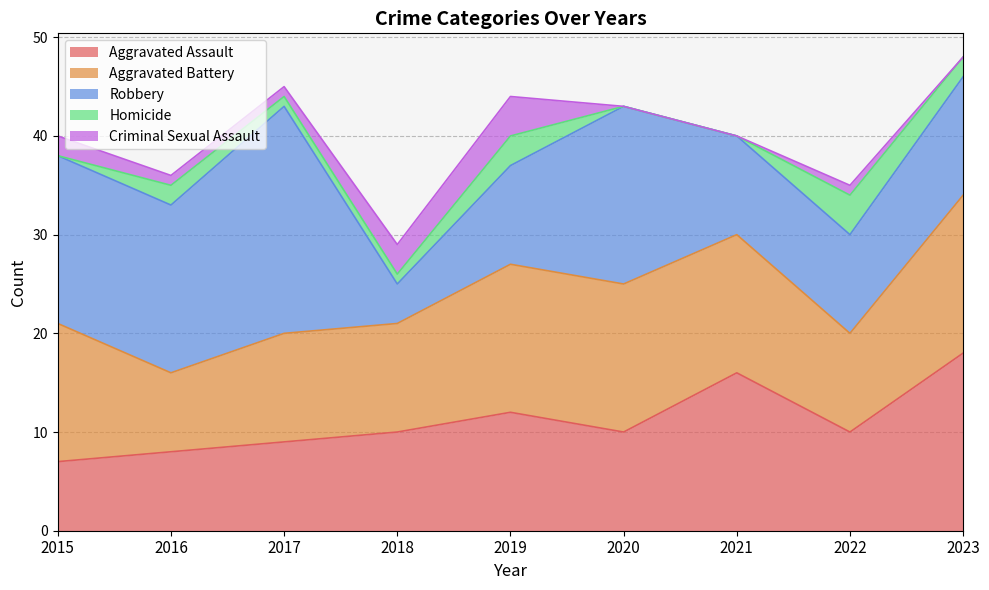

At which label is Robbery closest to 13?

2023